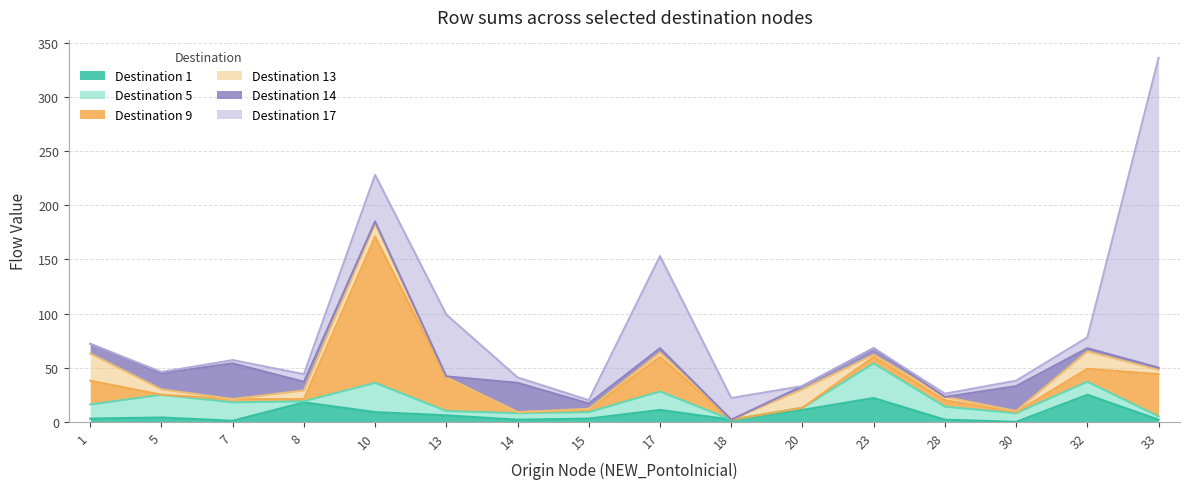

At which category is the sum across all series the highest?

33